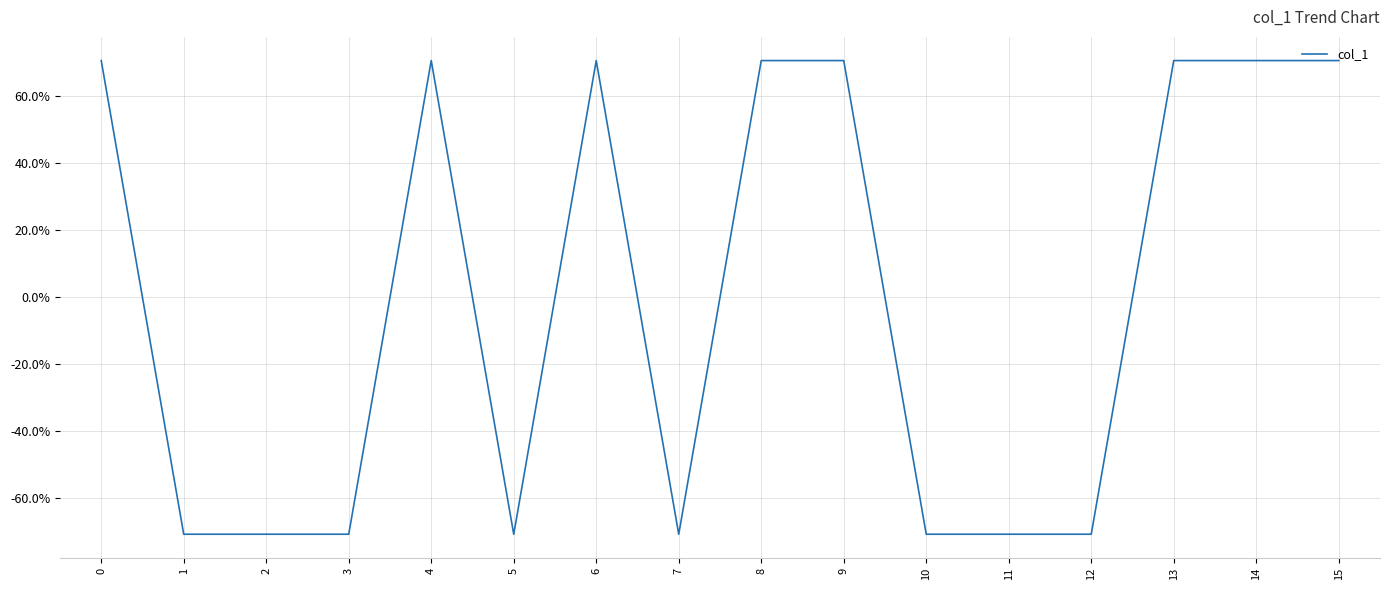

Rank the categories by value from highest to lowest.

0, 4, 6, 8, 9, 13, 14, 15, 1, 2, 3, 5, 7, 10, 11, 12